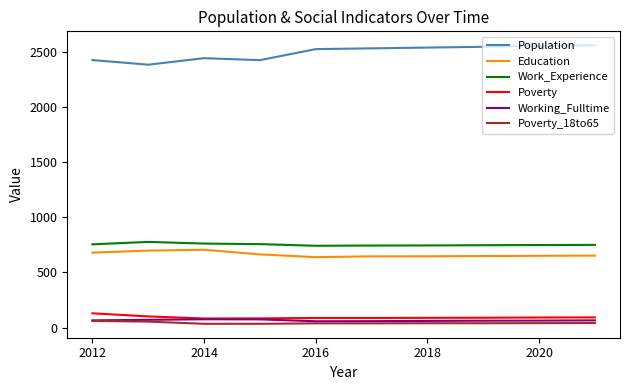

Is this an area chart (filled region under the line)?

No